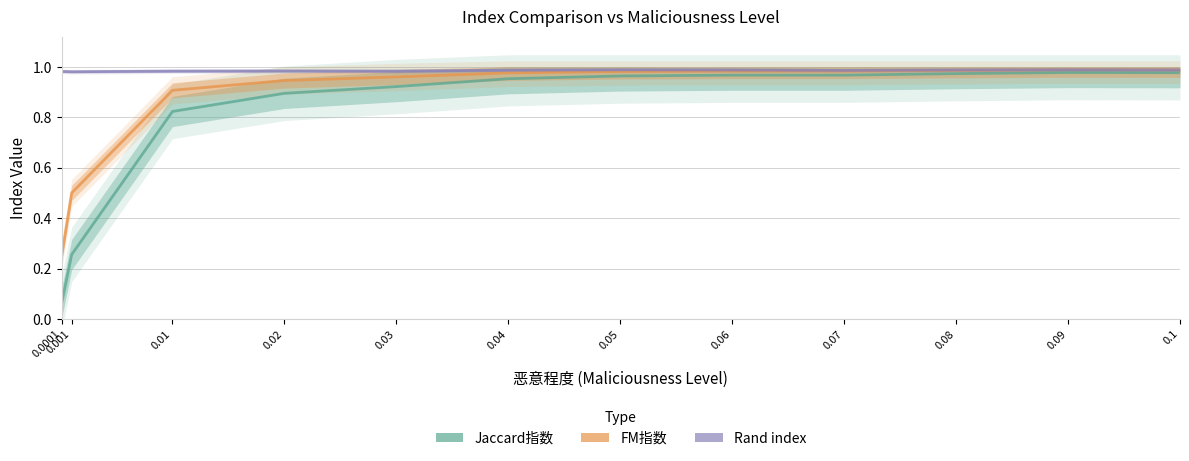

What is the value of the Rand index point at the 3rd from the left?

1.0